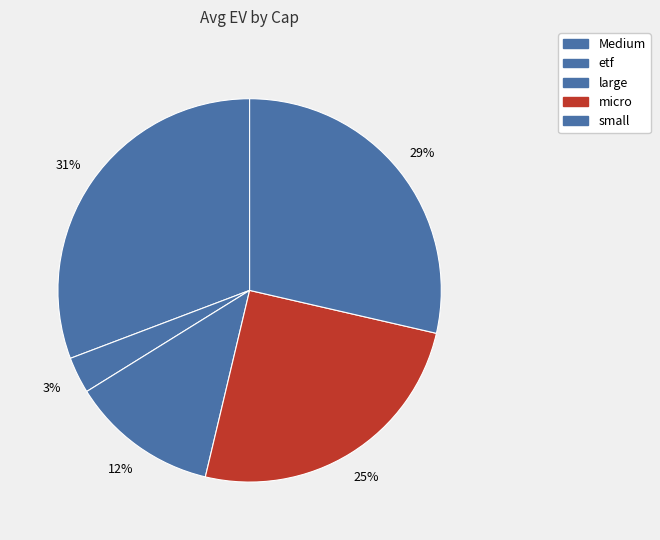

How much of the chart is everything except large?

87.6%